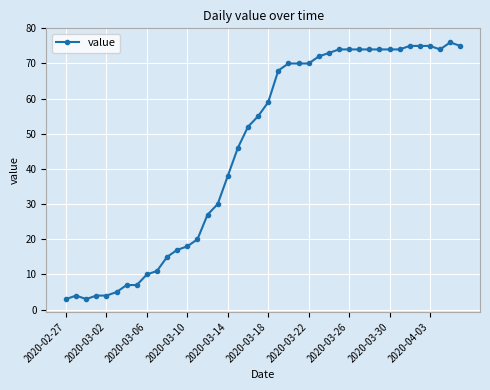

True or false: there are more than 1 points higher than both neighbors.

True